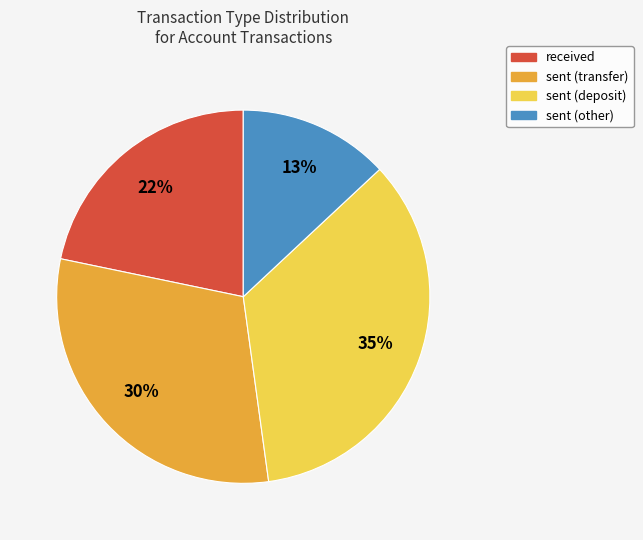

How many slices are in this pie chart?

4